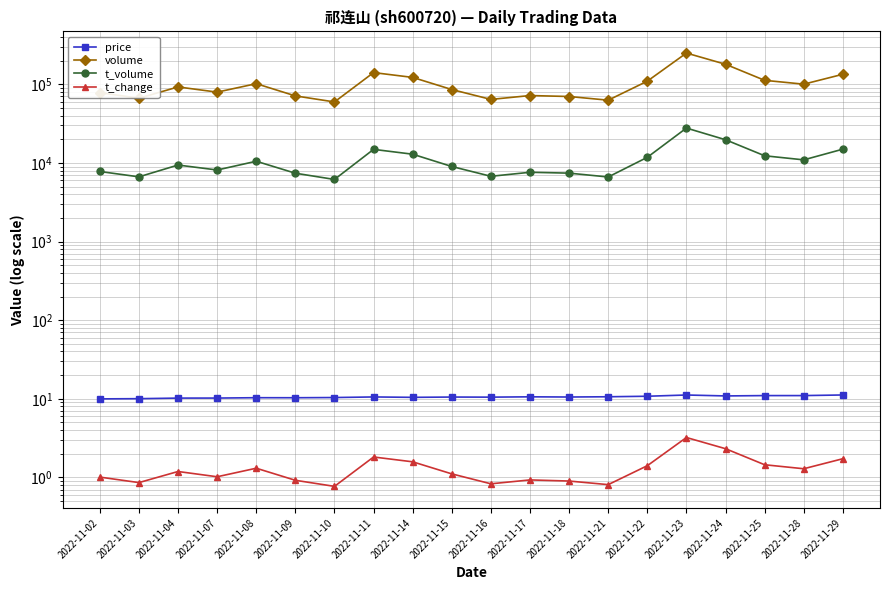

How many values in the t_volume series exceed 9401?

9